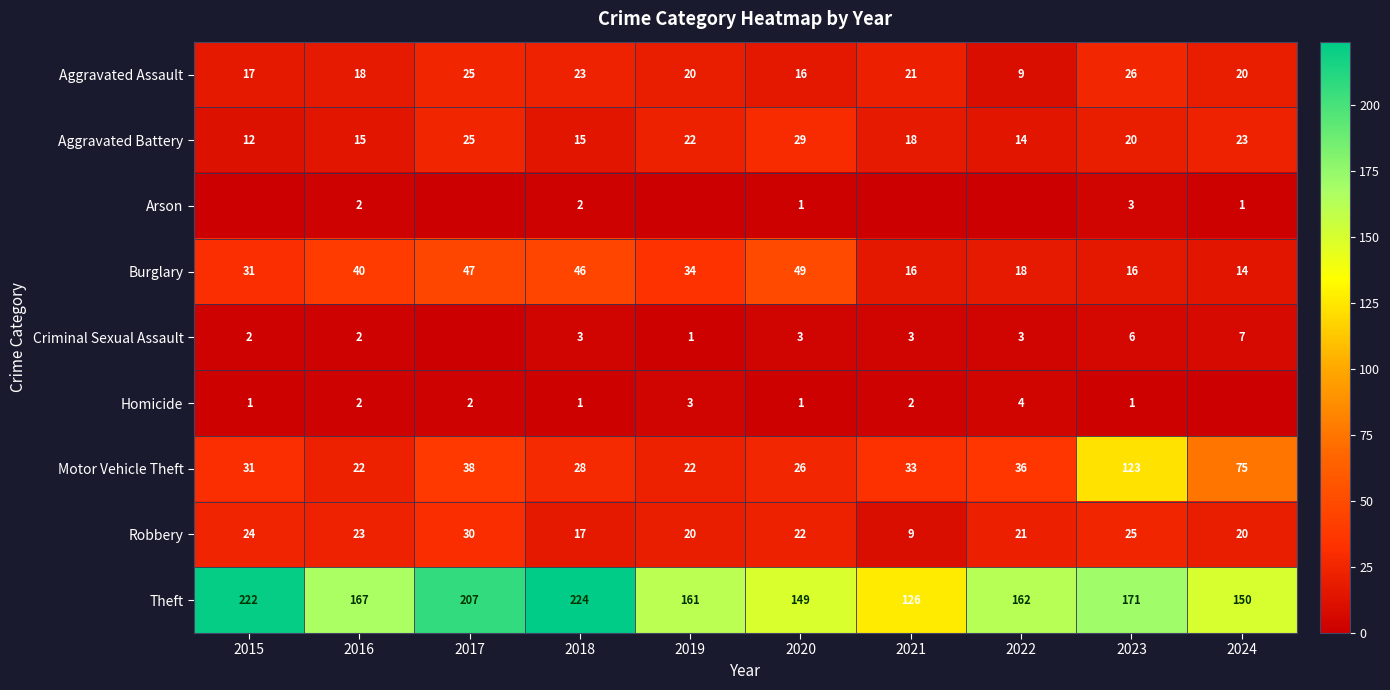

What is the greatest value displayed?

224